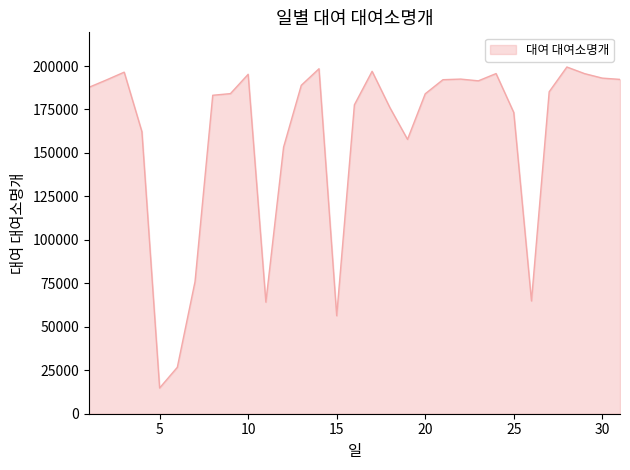

What is the smallest value displayed?

14803